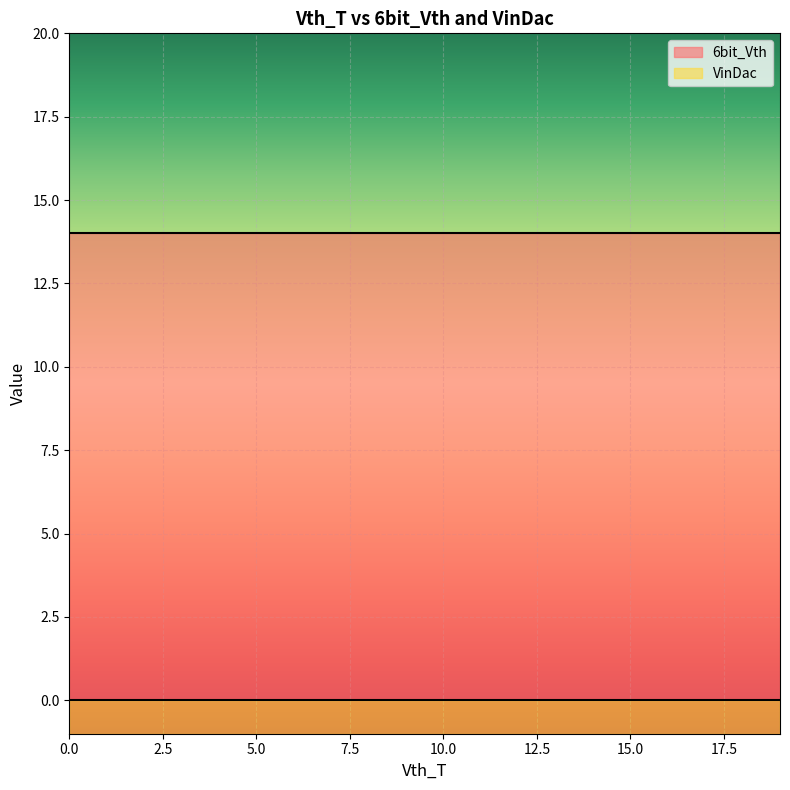

What are all the series names shown in the legend?

6bit_Vth, VinDac